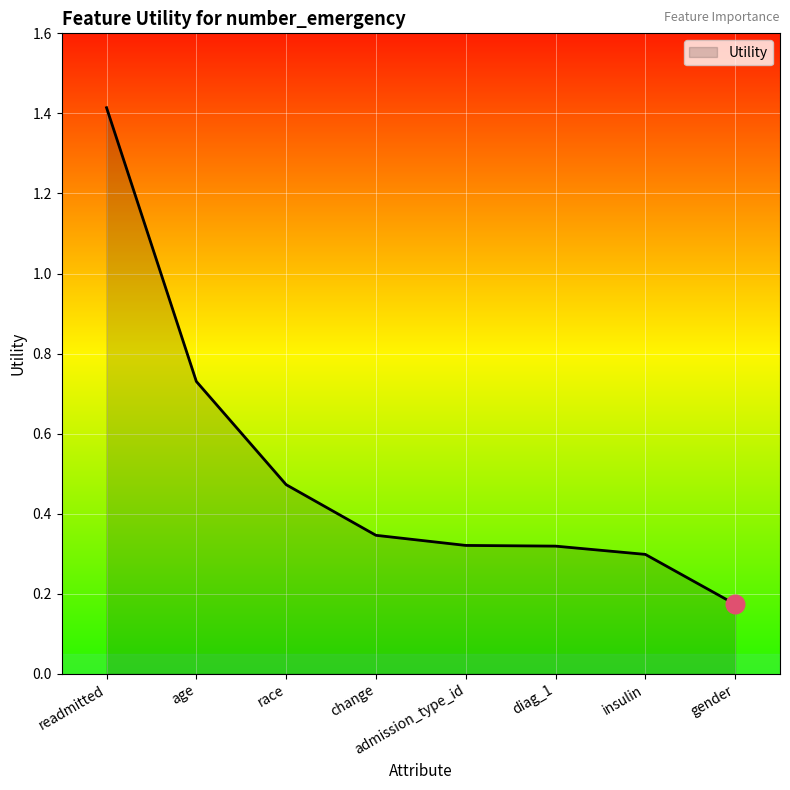

Which has a higher value, gender or change?

change